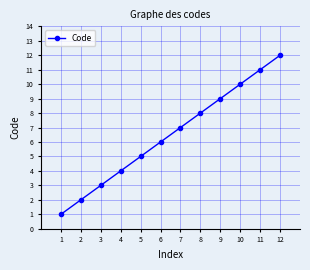

True or false: the data has more than 1 interior local peaks.

False